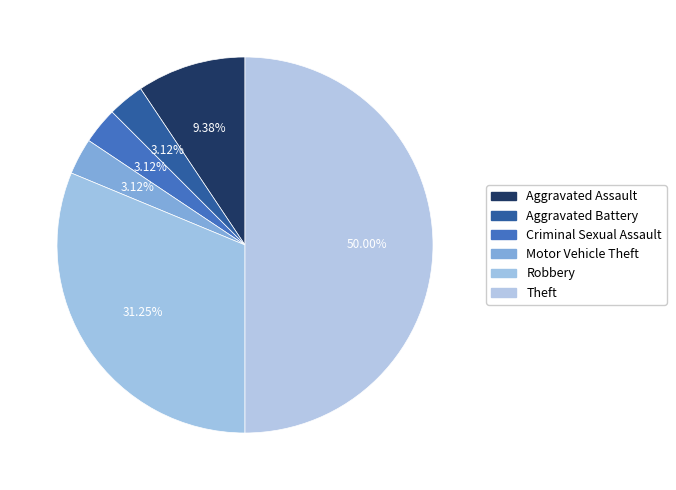

What percentage is the Robbery slice, to the nearest percent?

31%